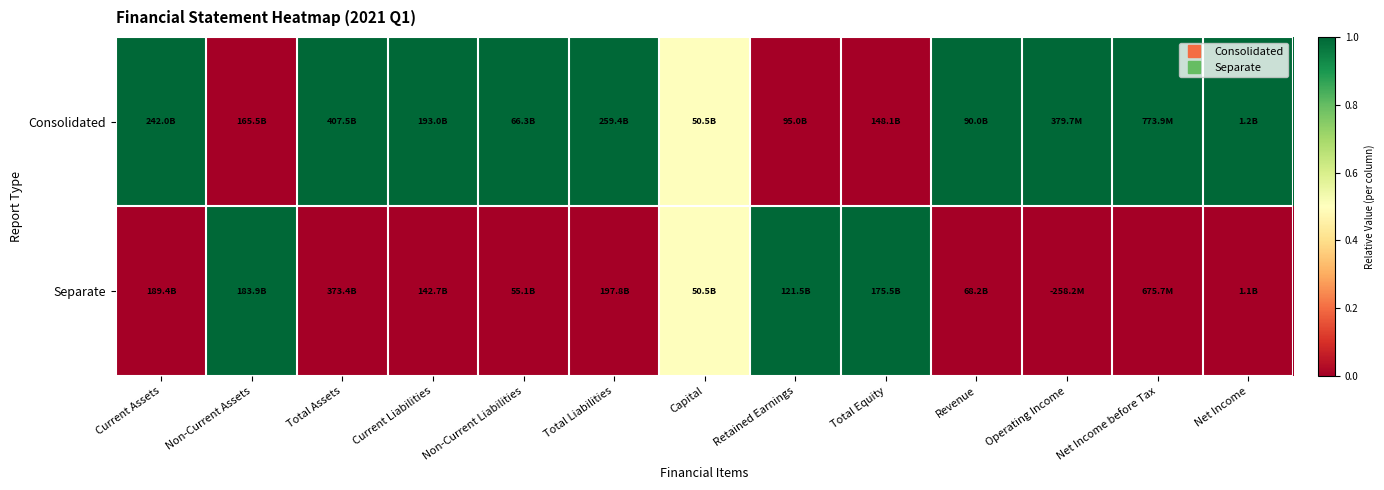

List the series in order of their peak value, highest first.

Consolidated, Separate